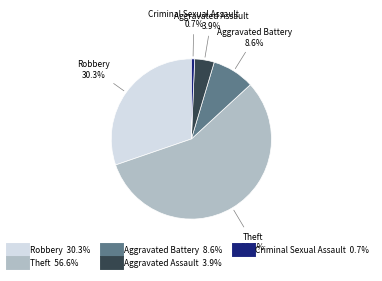

Which slice is the smallest?

Criminal Sexual Assault